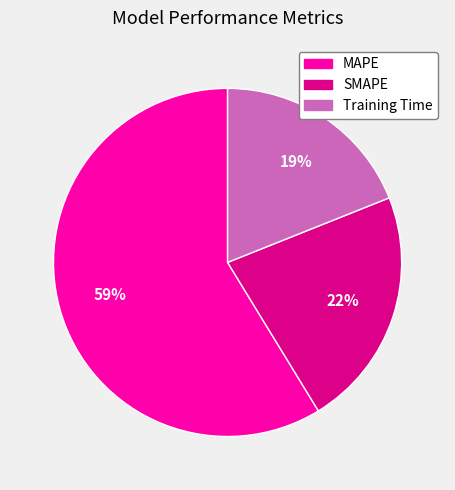

How many slices are in this pie chart?

3